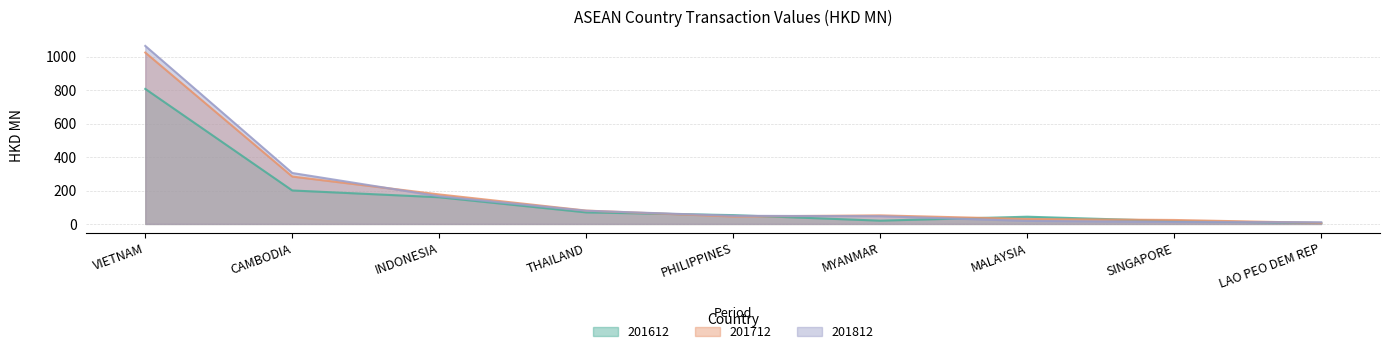

At MALAYSIA, list the series in order from largest to smallest.

201612, 201712, 201812